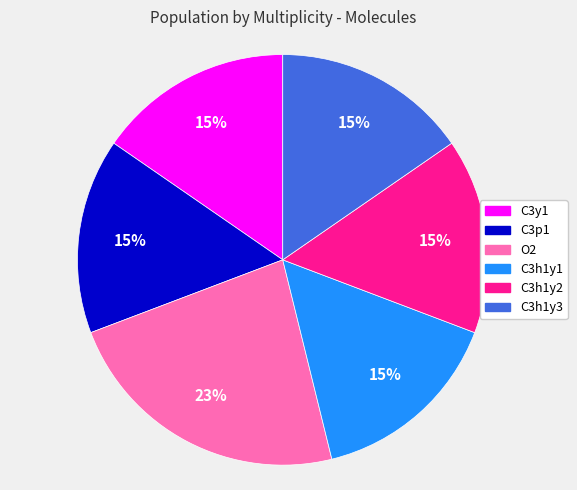

What is the ratio of the value at C3y1 to the value at C3h1y3?

1.0